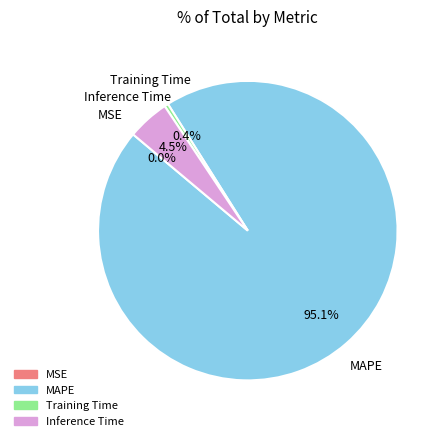

Does any single category account for the majority?

Yes